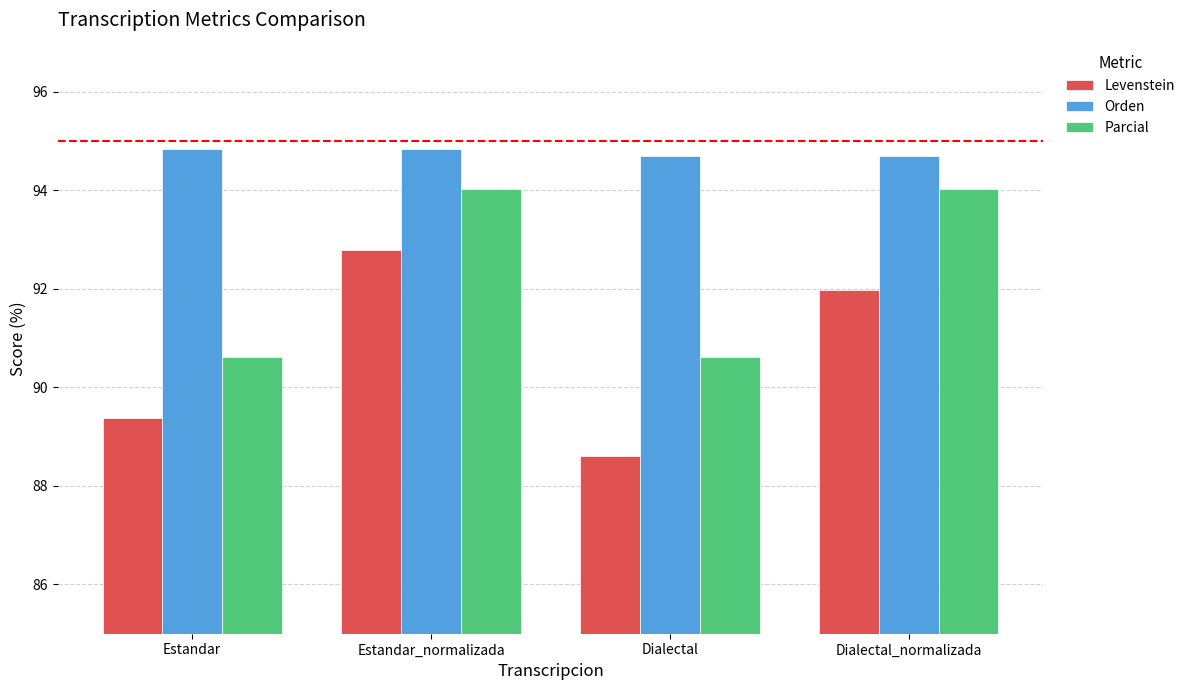

Count the number of data series in this chart.

3